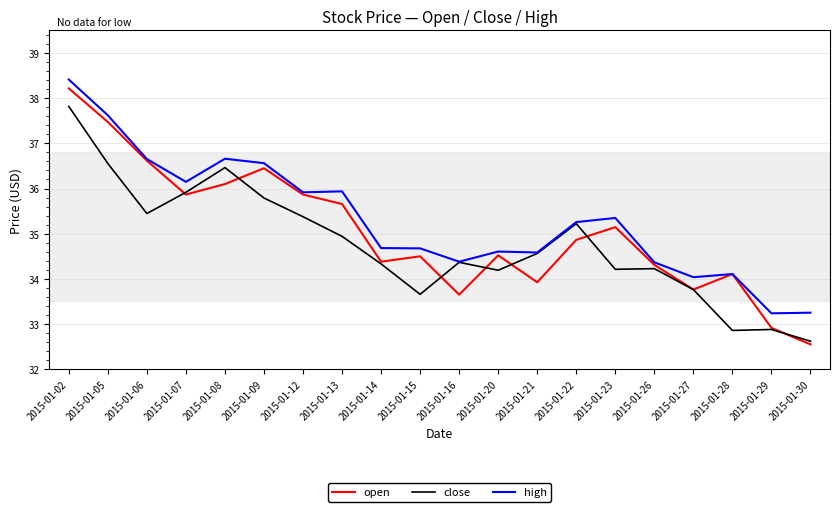

At which label does close reach its peak?

2015-01-02